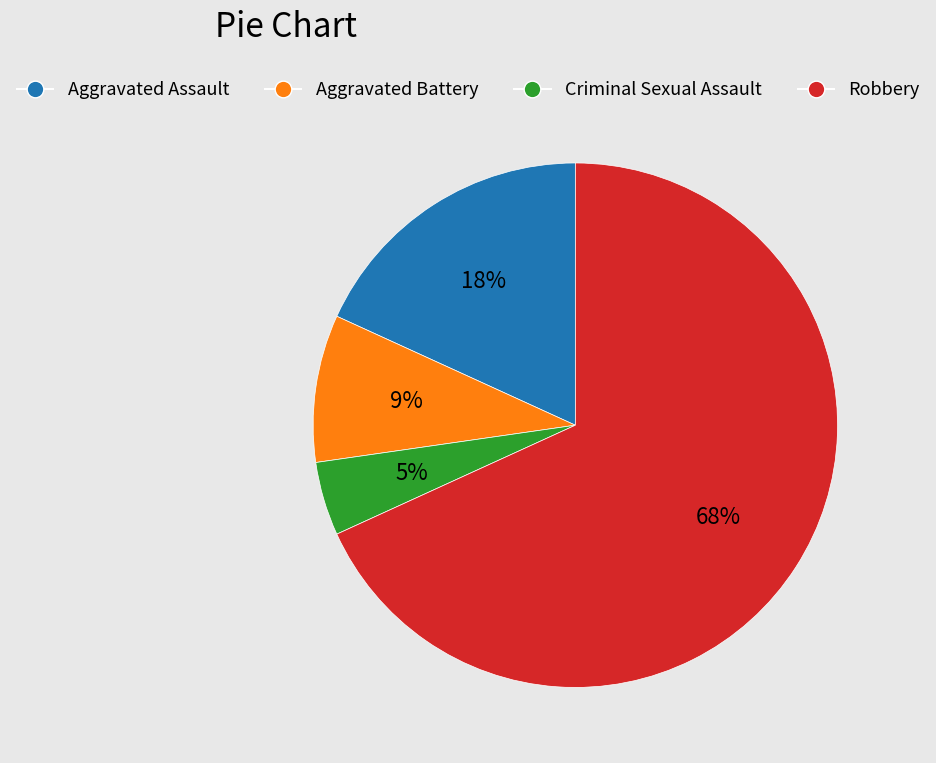

Is the sum of Robbery and Criminal Sexual Assault greater than half?

Yes